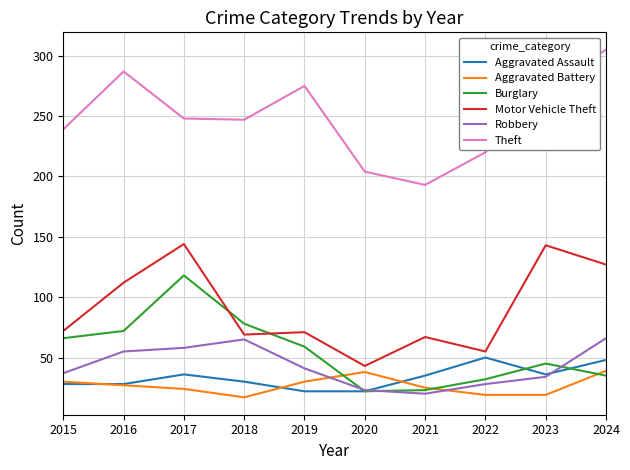

True or false: Aggravated Battery and Theft cross at least once.

False